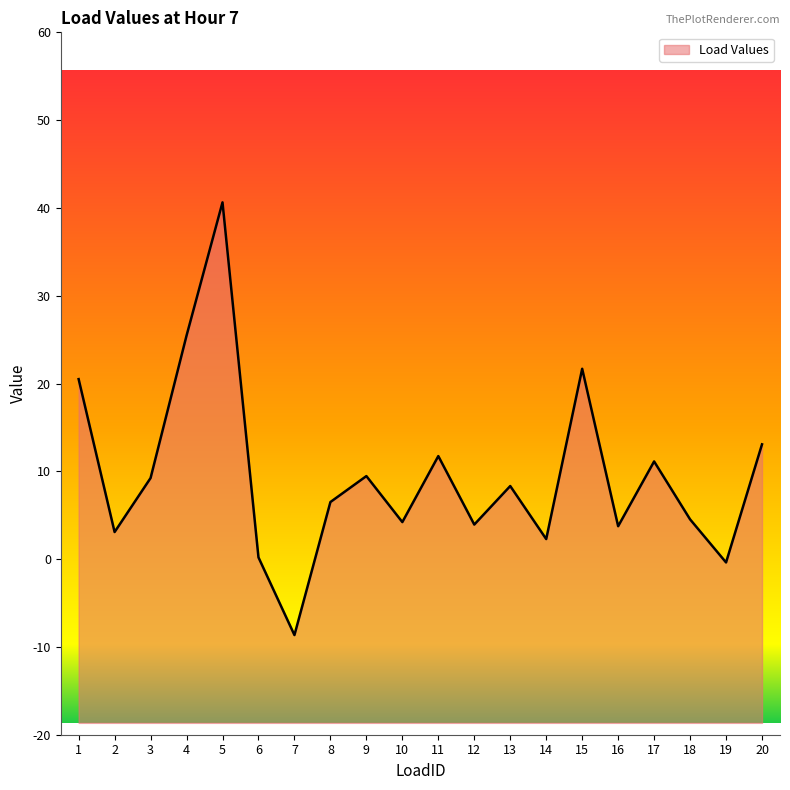

What is the value of the 13th point from the left?

8.3